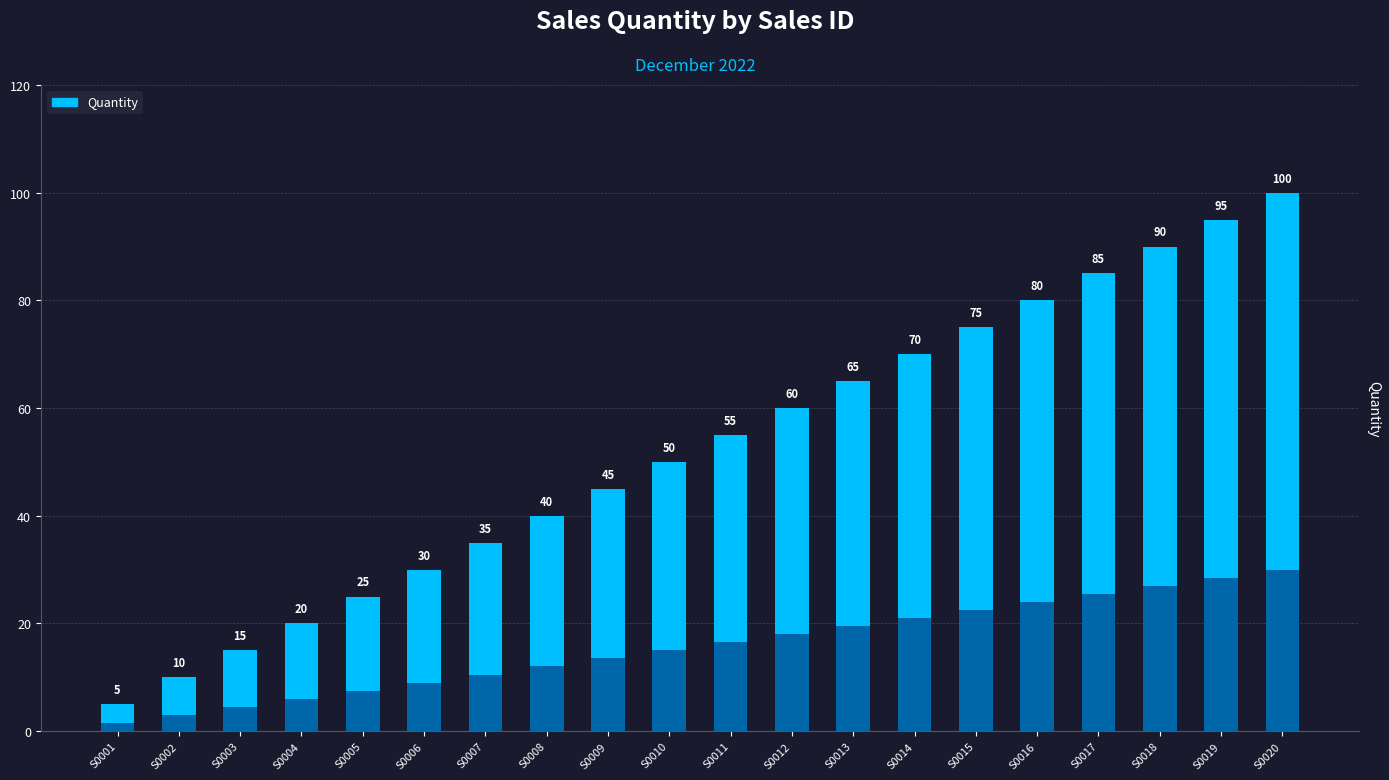

How many data points are less than 55?

10